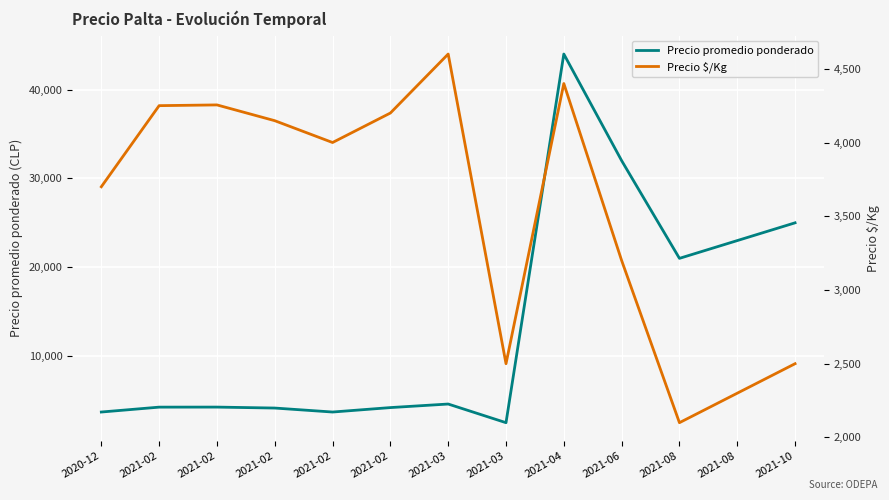

Does the chart display data point markers on the line(s)?

No